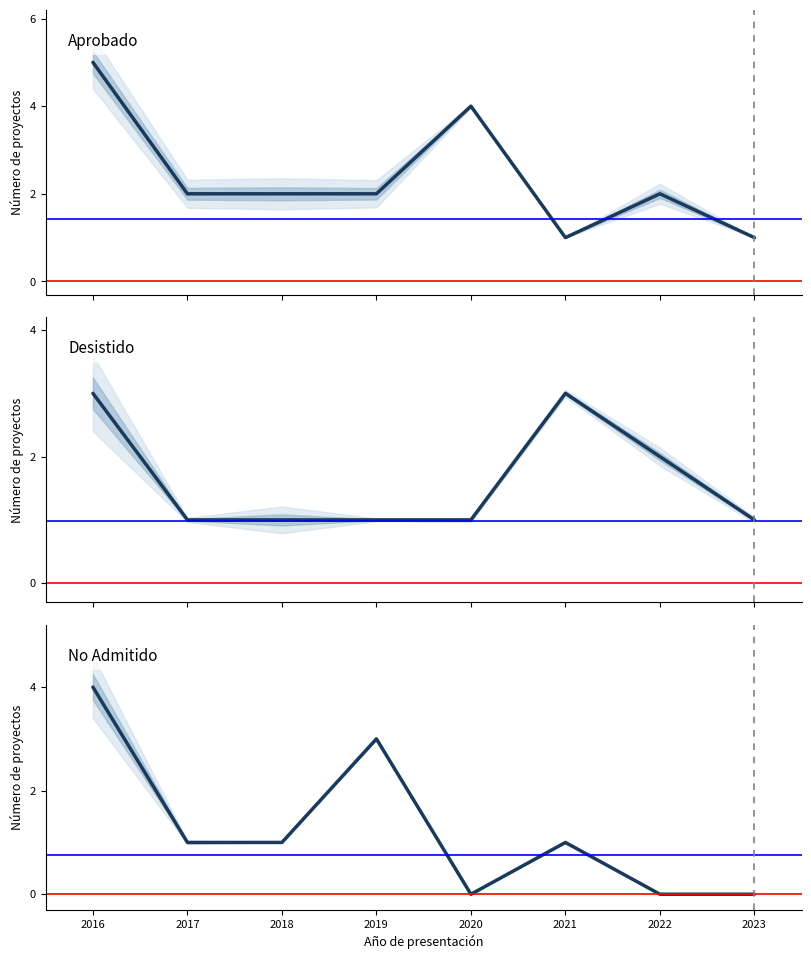

Count the Aprobado values in the range 2 to 4.

5